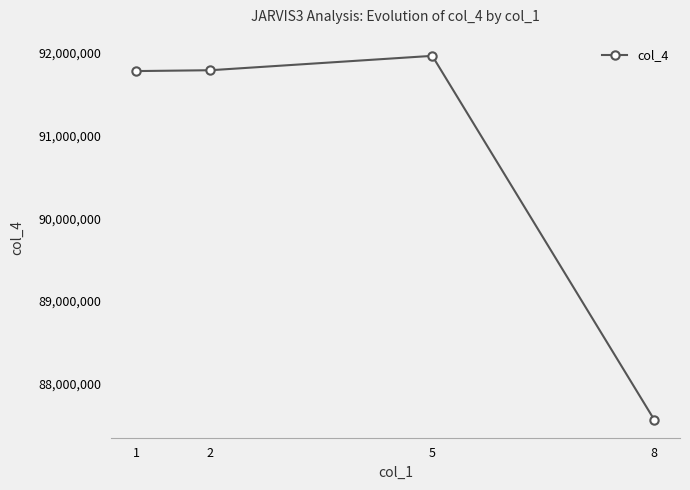

What is the difference between the values at 2 and 8?

4229120